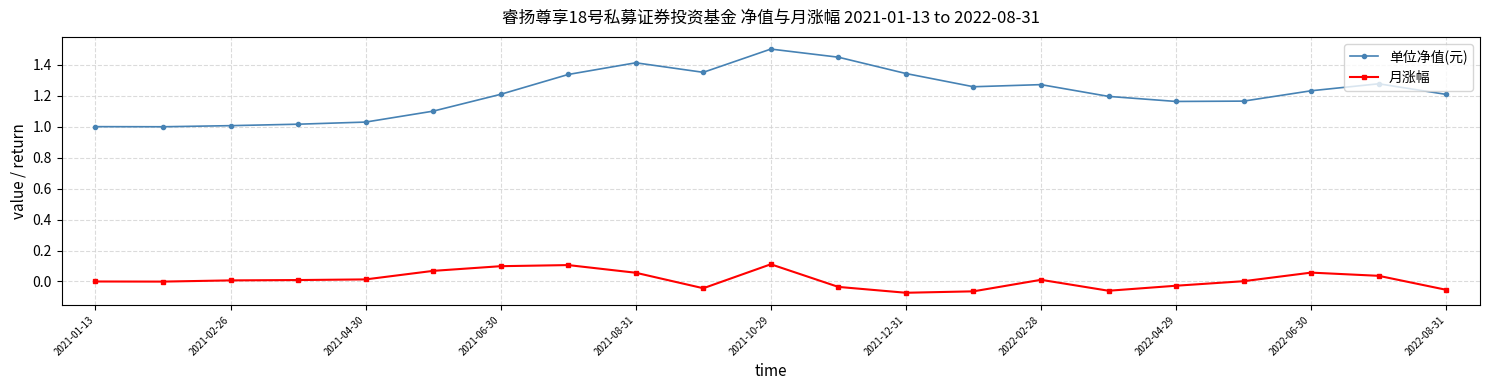

True or false: 单位净值(元) and 月涨幅 cross at least once.

False